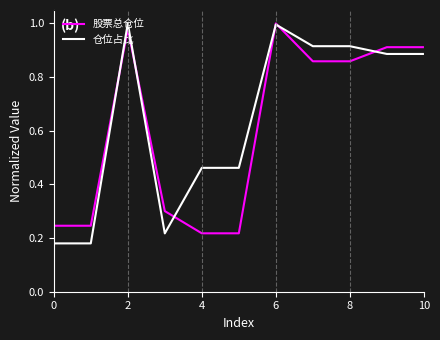

Which series has the largest range (max minus min)?

仓位占比